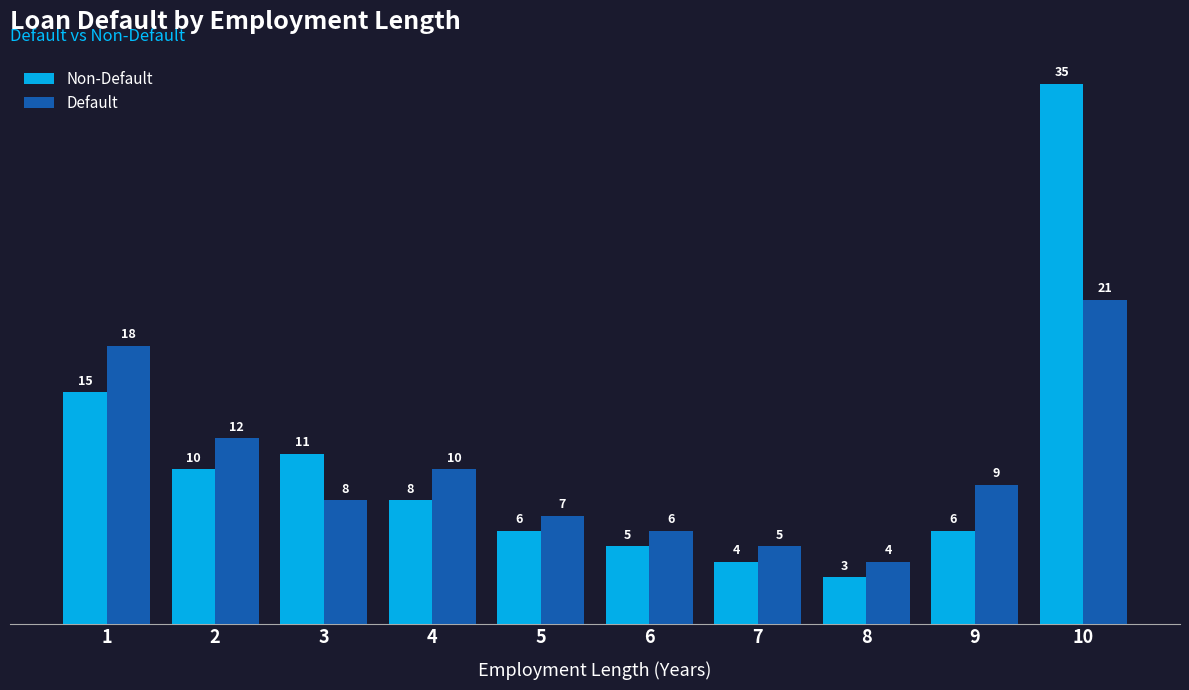

True or false: Non-Default has a value of 35 at 10.

True